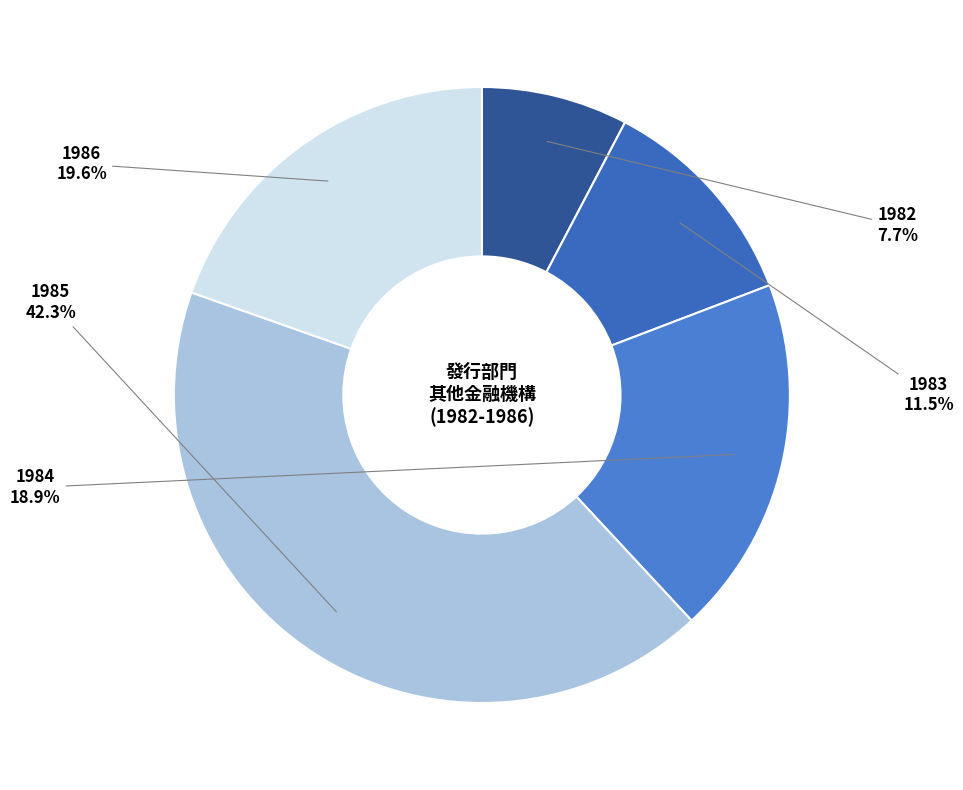

To the nearest percent, what is the combined percentage of 1982 and 1984?

27%